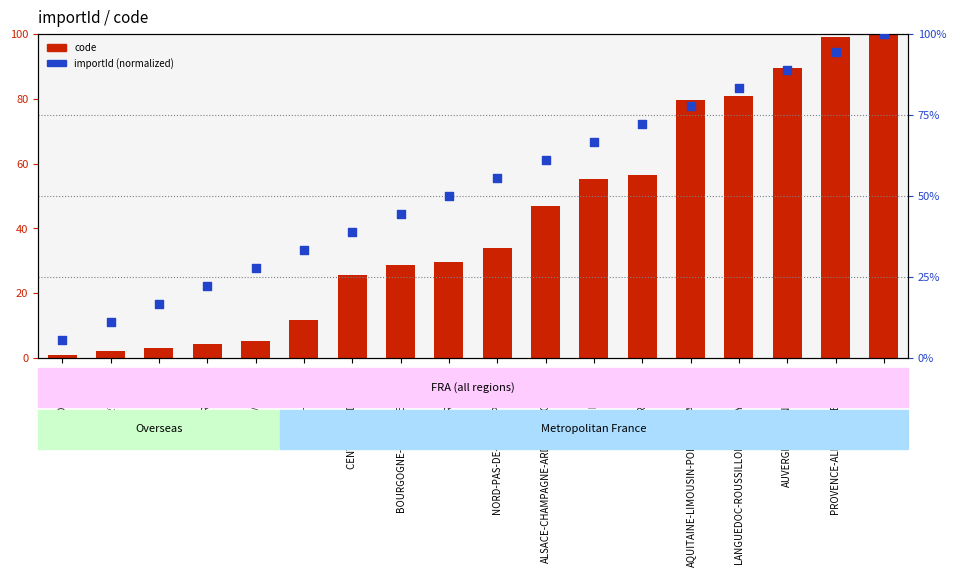

At how many categories does at least one series exceed 82?

4